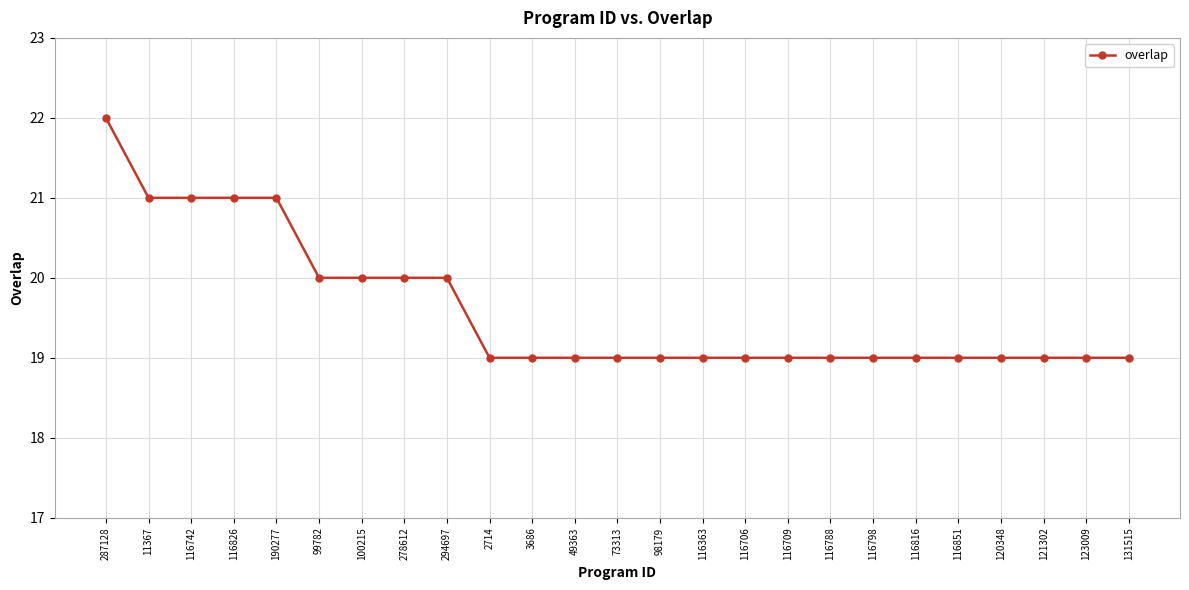

Reading left to right, what are all the values shown in this chart?

287128=22	11367=21	116742=21	116826=21	190277=21	99782=20	100215=20	278612=20	294697=20	2714=19	3686=19	49363=19	73313=19	98179=19	116363=19	116706=19	116709=19	116788=19	116798=19	116816=19	116851=19	120348=19	121302=19	123009=19	131515=19